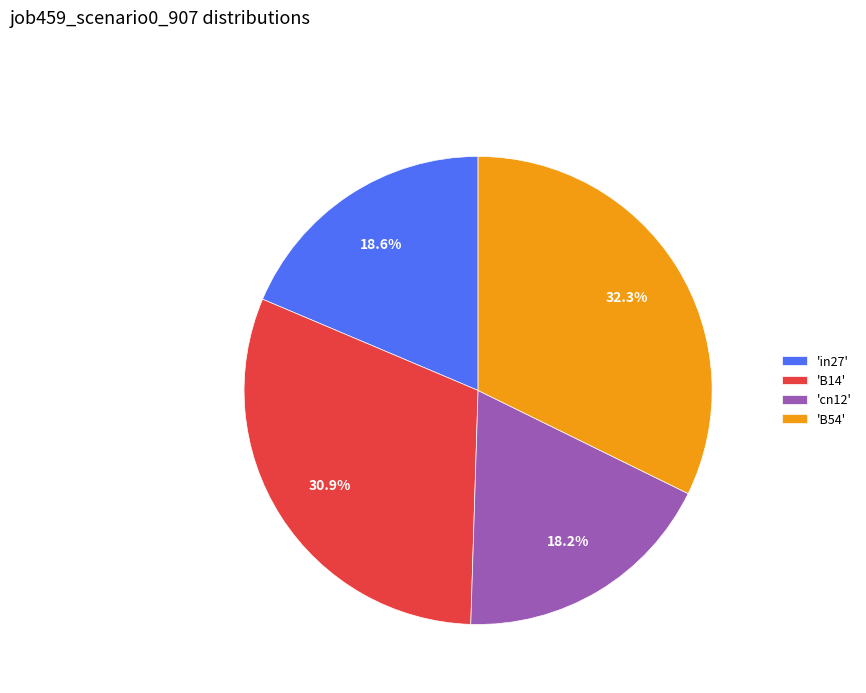

Which category has the biggest portion of the pie?

'B54'